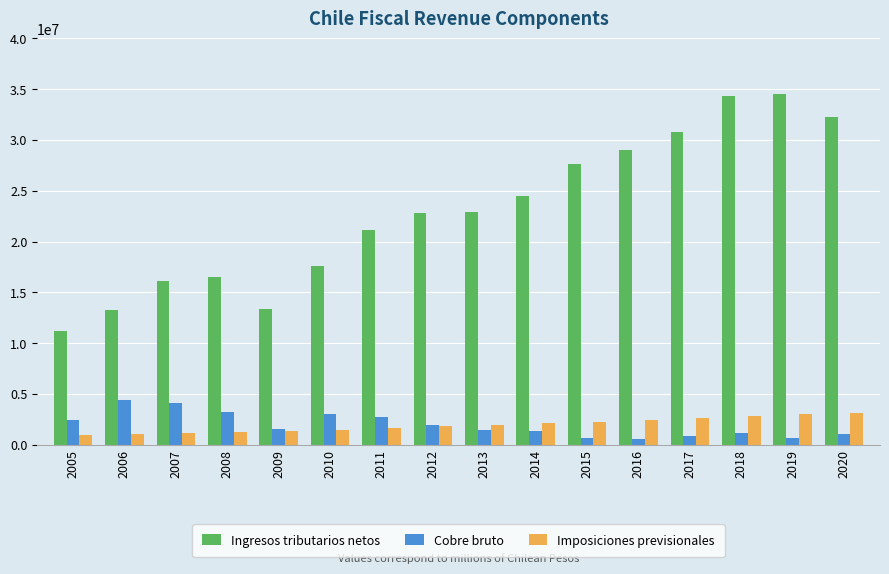

The value of Cobre bruto at 2005 is 4122026. True or false?

False